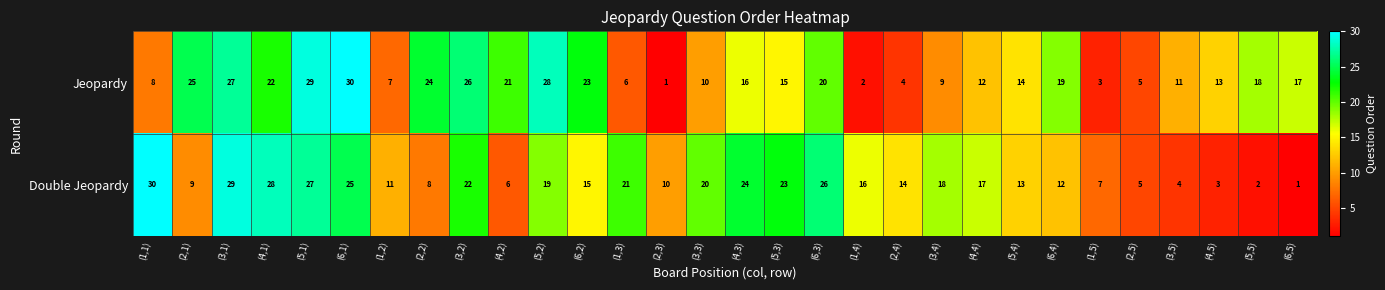

At how many categories does at least one series exceed 3?

30